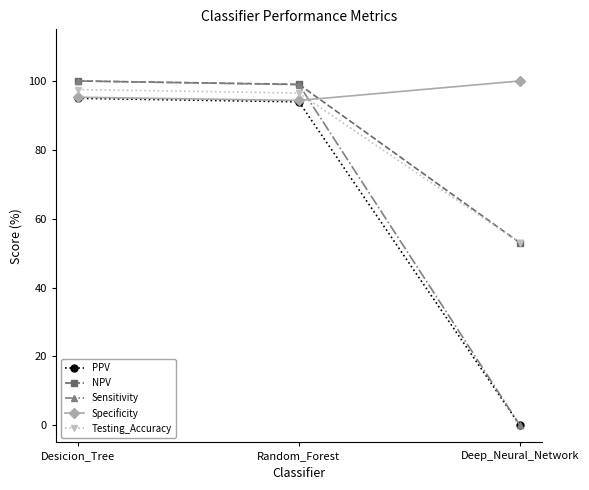

What is the difference between the maximum and second lowest values in the NPV series?

1.0